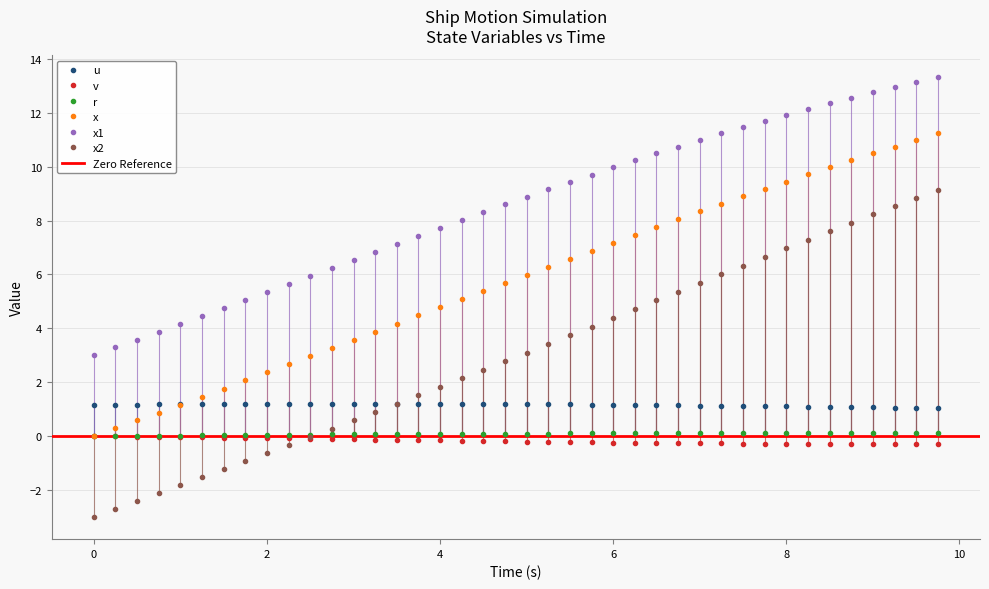

What is the label of the 17th point from the left?

4.0